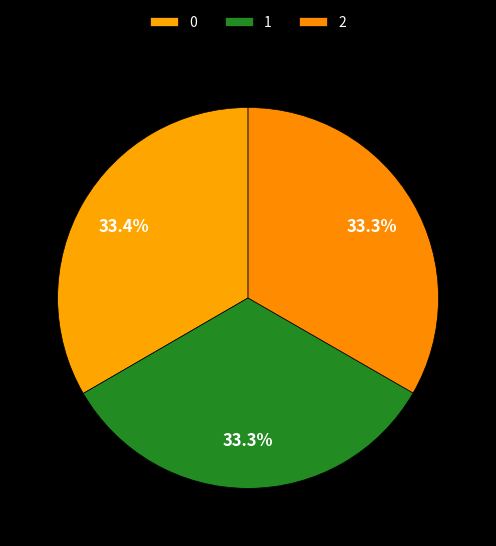

Does 1 represent more than half of the total?

No